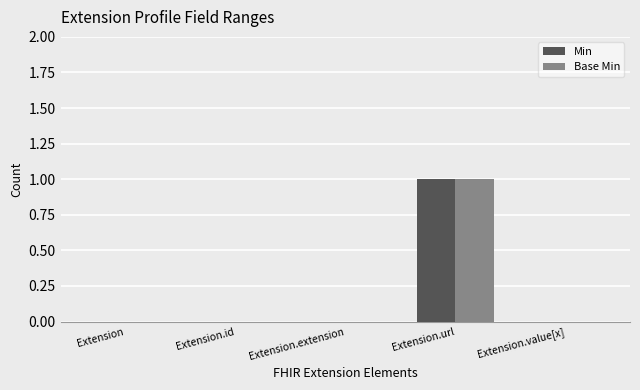

What are all the series names shown in the legend?

Min, Base Min